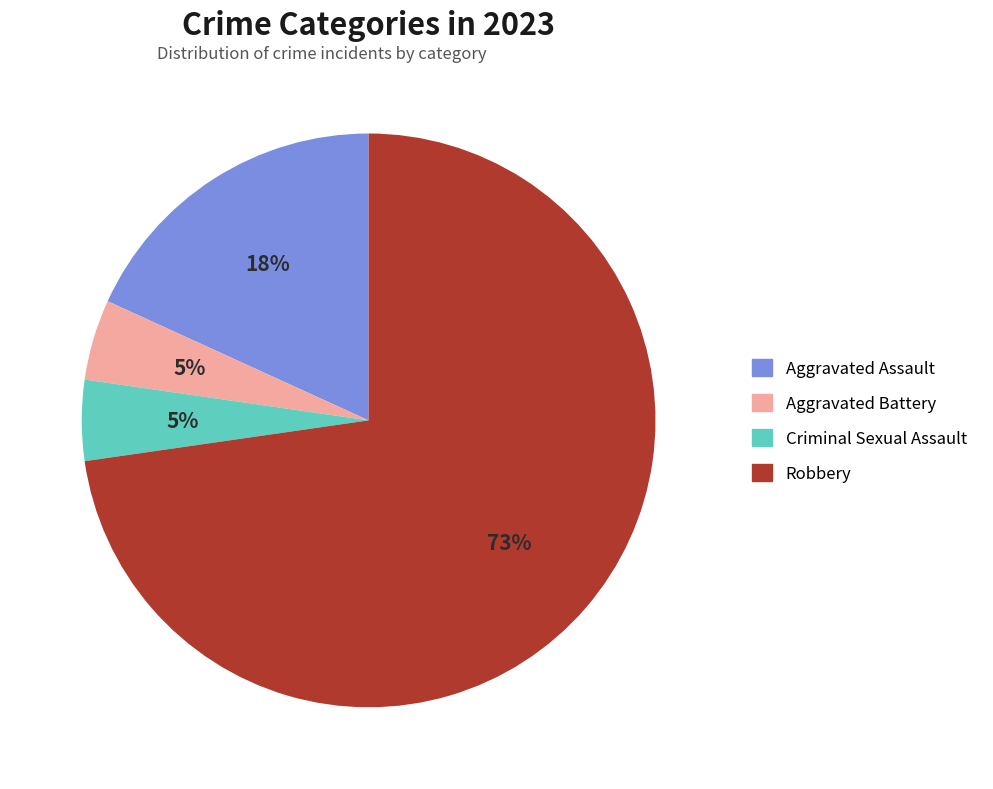

Which has a higher value, Aggravated Battery or Aggravated Assault?

Aggravated Assault